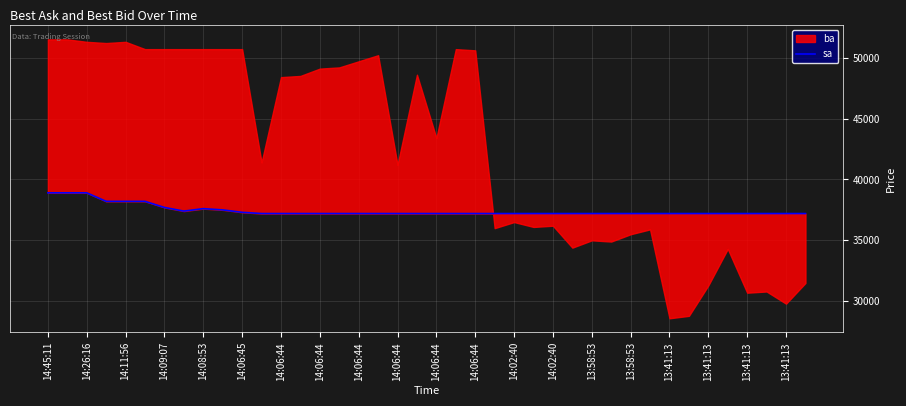

What value does the data have at 23, to the nearest 50?

37200